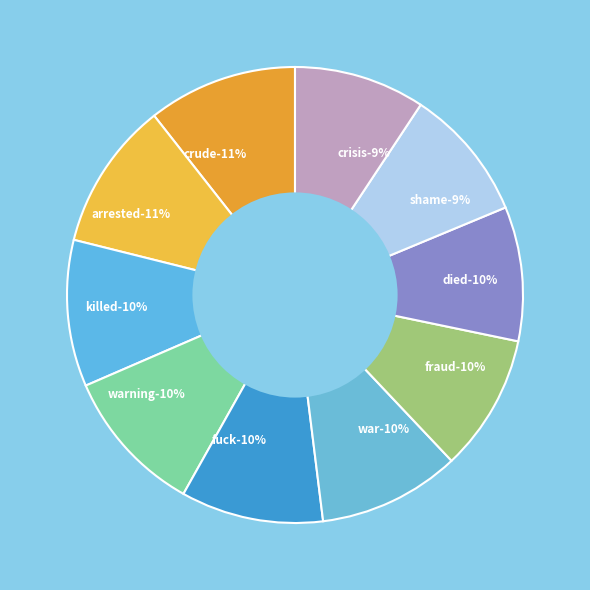

To the nearest percent, what portion does warning represent?

10%